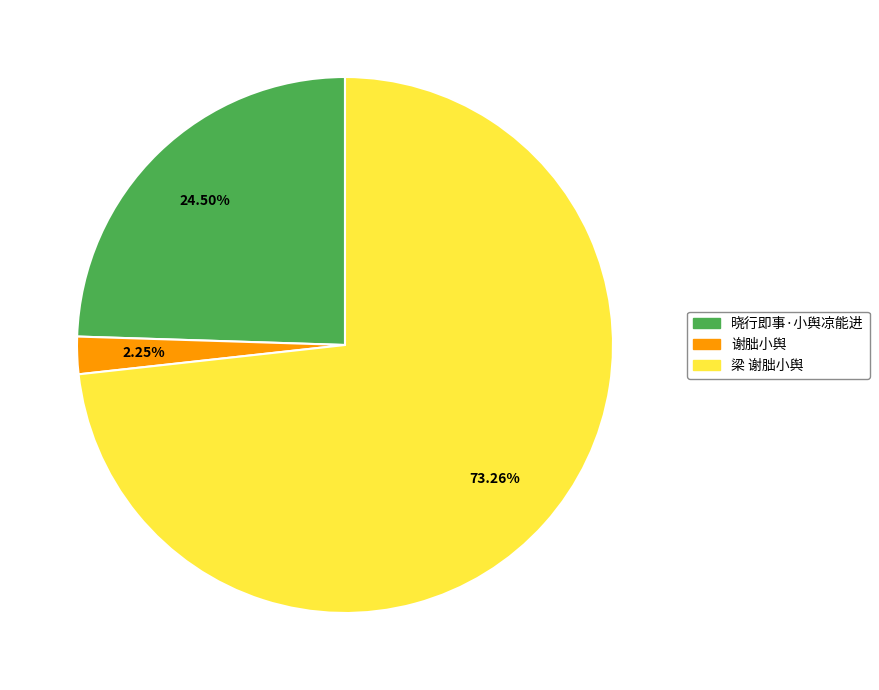

How many segments does this pie chart have?

3